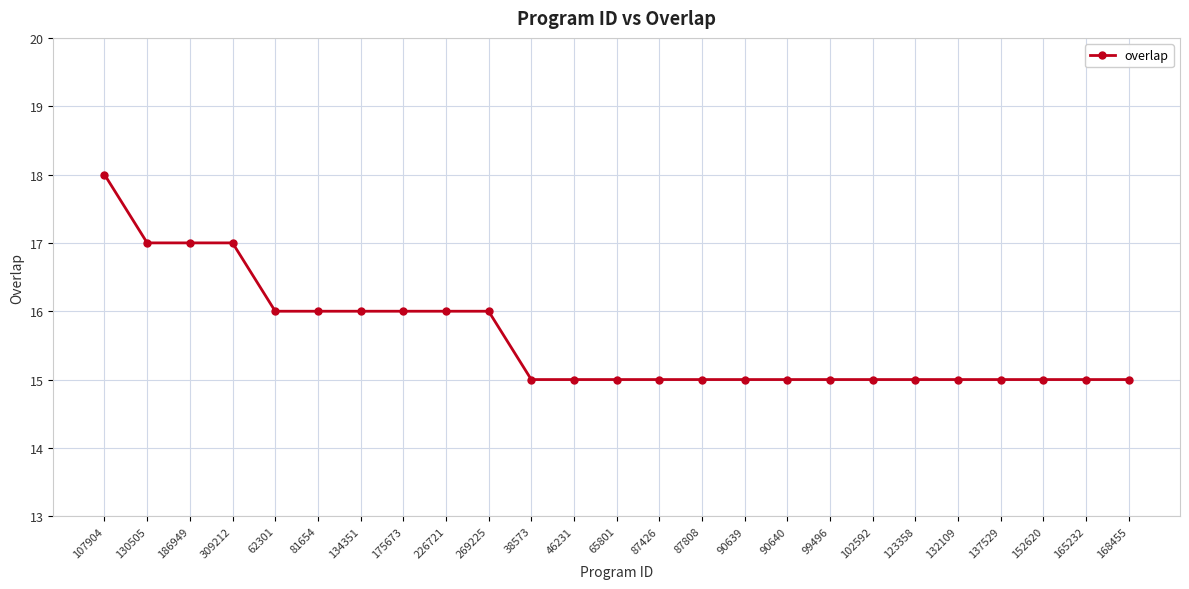

The value at 186949 is 17. True or false?

True